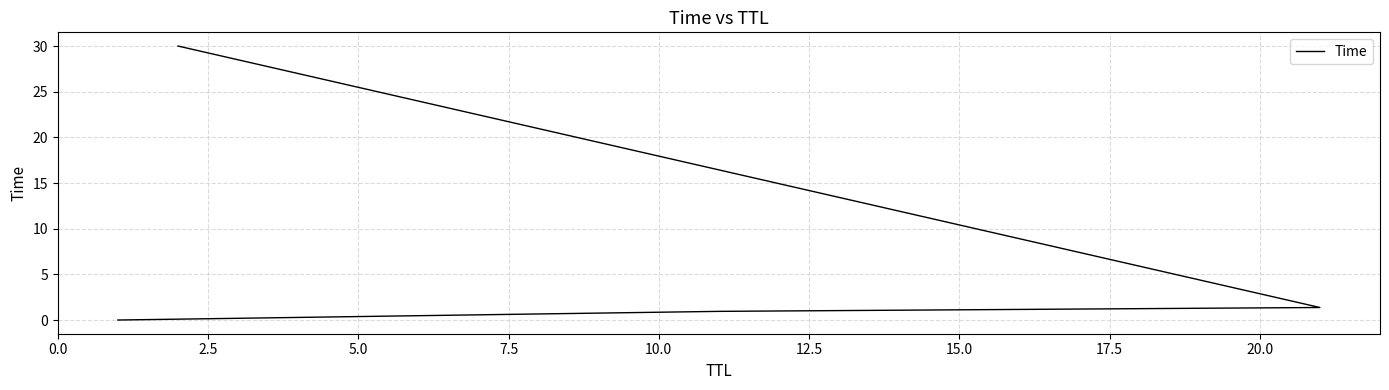

How many values exceed 1?

2